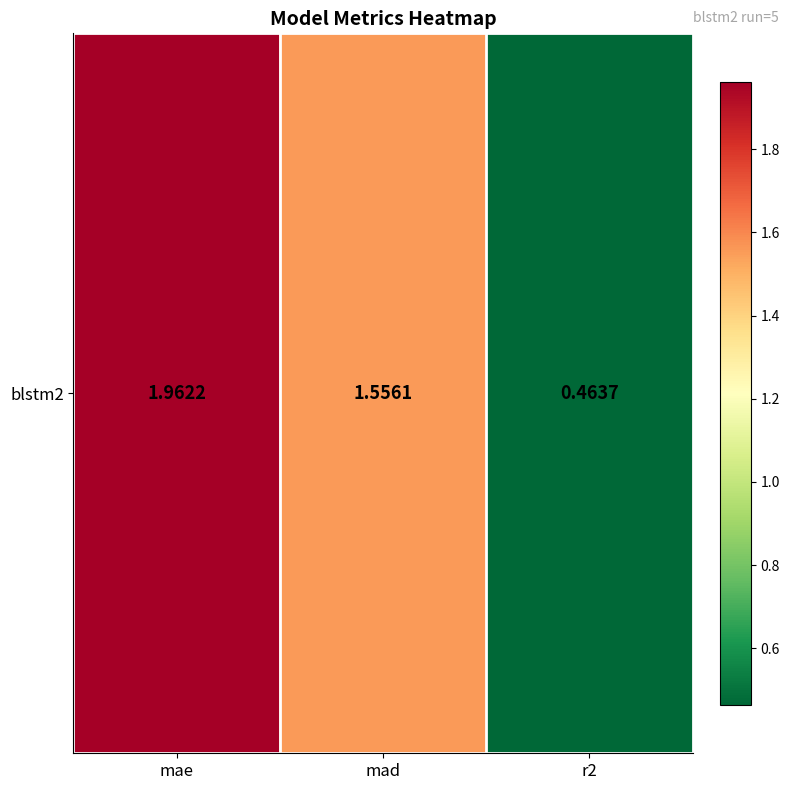

Between mad and mae, which is larger?

mae